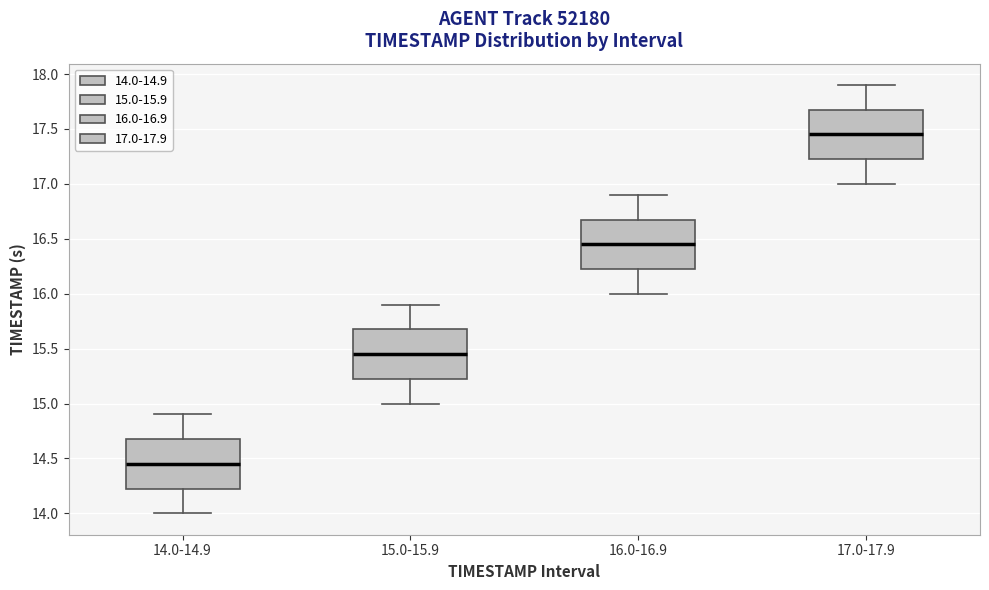

Reading left to right, read every box against the y-axis: the position of its median line, the range the box covers, and the ends of its whiskers. The values are not printed on the chart, so give them approximately, as read against the axis.

14.0-14.9: median 14.45, box 14.25 to 14.70, whiskers 14.00 to 14.90
15.0-15.9: median 15.45, box 15.25 to 15.70, whiskers 15.00 to 15.90
16.0-16.9: median 16.45, box 16.25 to 16.70, whiskers 16.00 to 16.90
17.0-17.9: median 17.45, box 17.25 to 17.70, whiskers 17.00 to 17.90